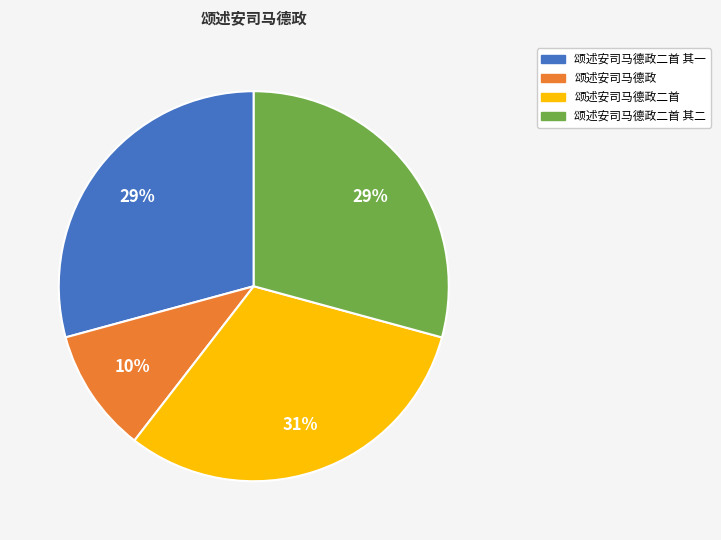

Does any single category account for the majority?

No